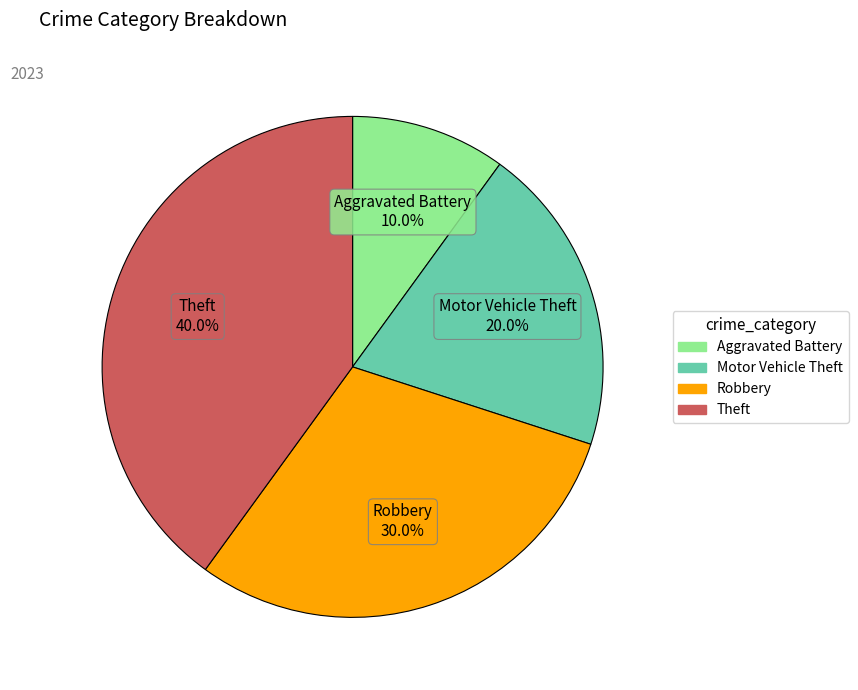

Does any single category account for the majority?

No